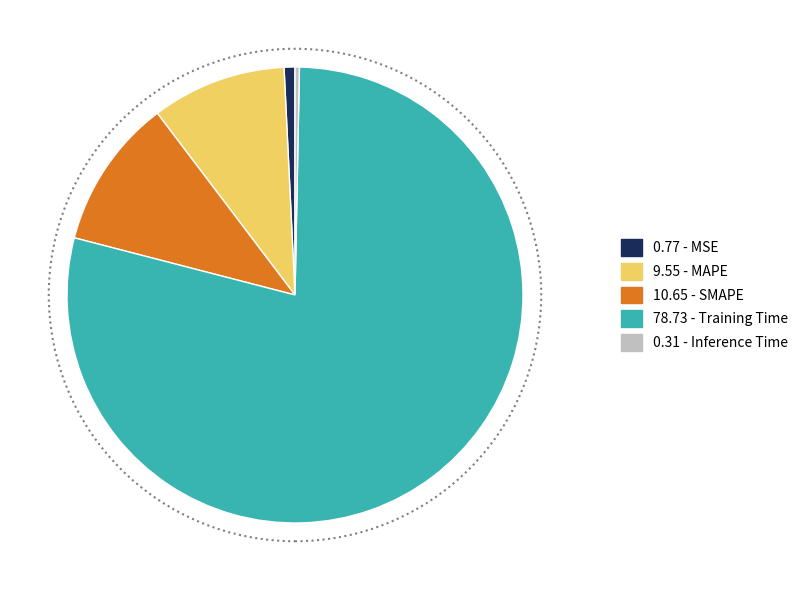

Does any single category account for the majority?

Yes